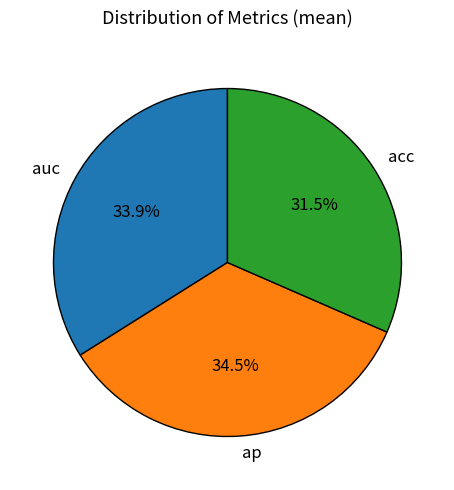

To the nearest percent, what percentage of the pie is auc?

34%